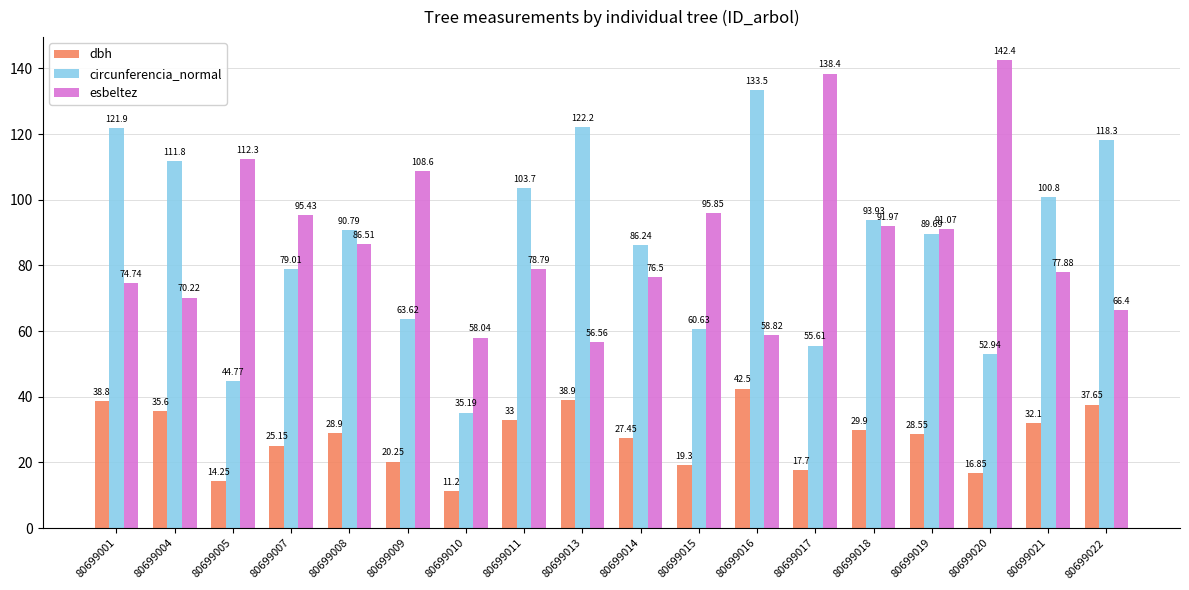

Which series has the largest total across all categories?

esbeltez